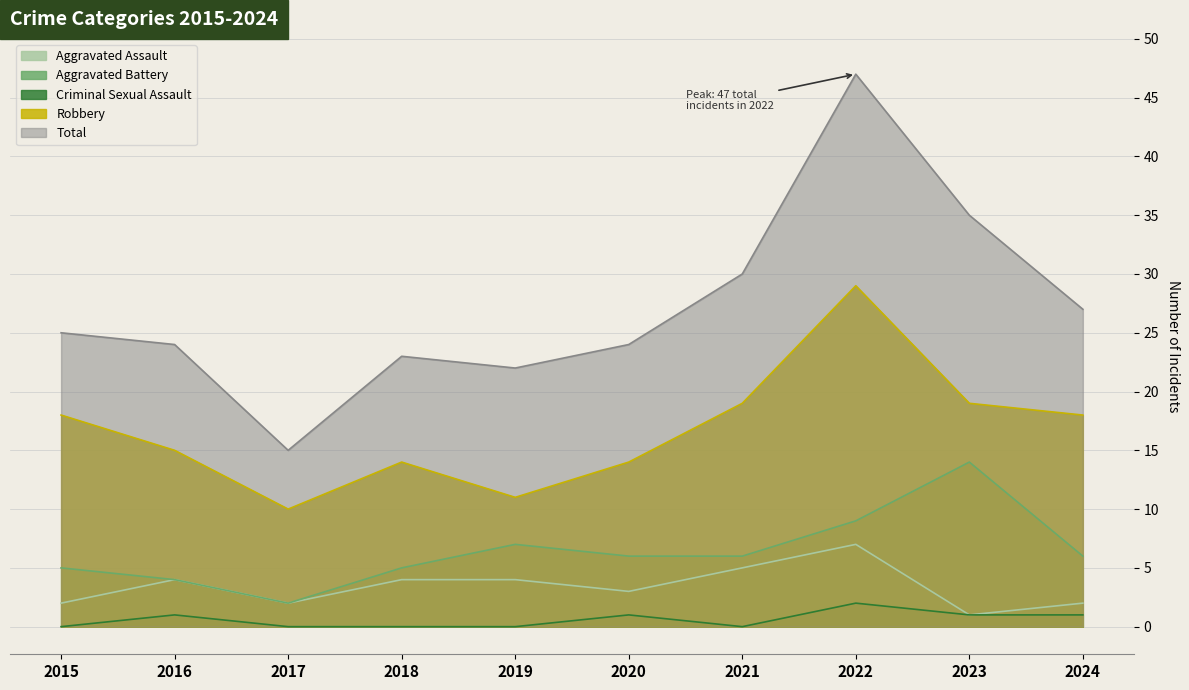

Does the chart have visible grid lines?

Yes